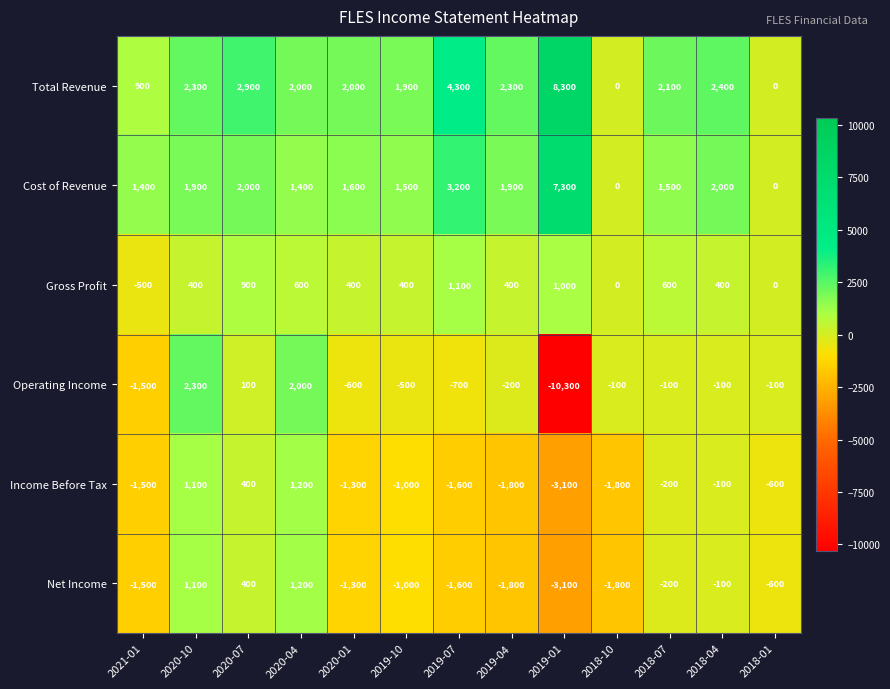

What is the total value across all series at 2020-04?

8400